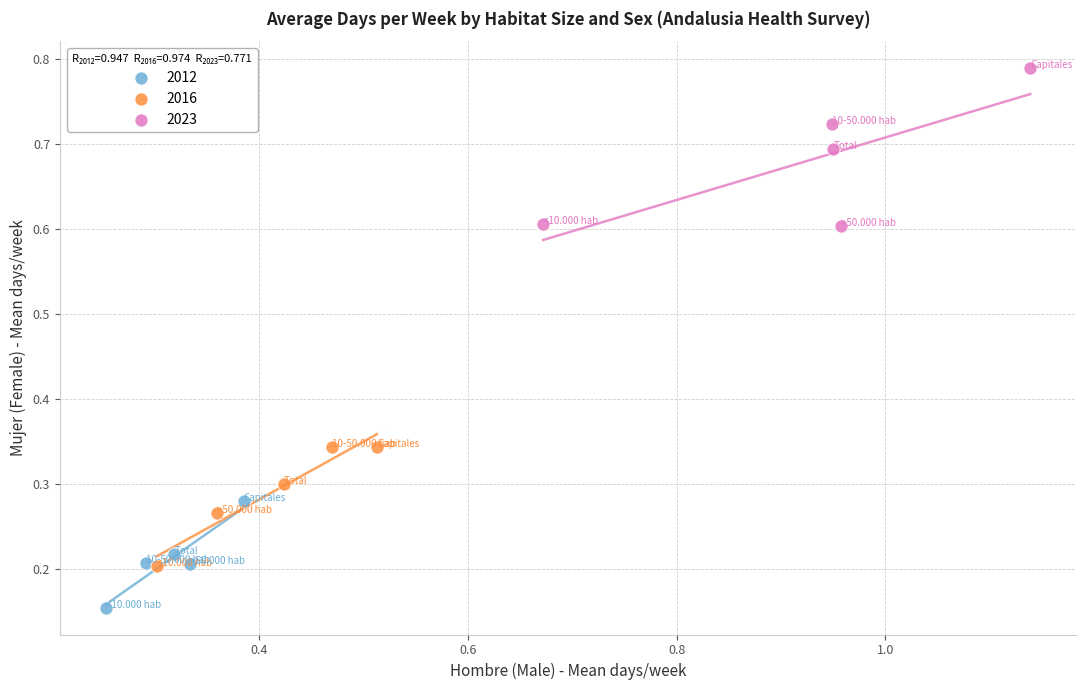

Which series contains the highest Y value?

2023